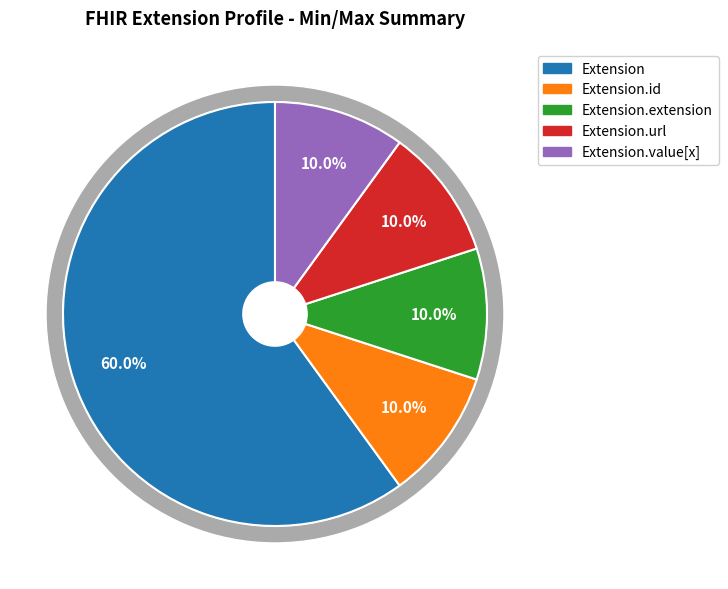

Is it true that Extension.id is 1% of the pie?

False